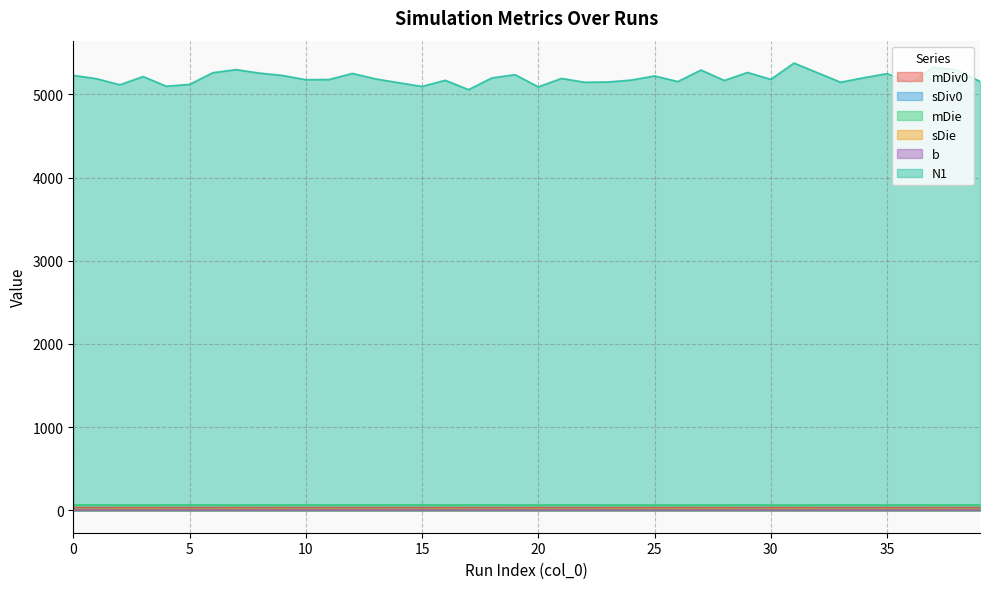

Reading left to right, list all the values displayed in this chart.

mDiv0: 0=34.1	1=33.8	2=33.8	3=33.8	4=33.8	5=33.8	6=34.2	7=33.9	8=34.1	9=34.0	10=33.9	11=34.1	12=33.8	13=33.8	14=33.8	15=33.9	16=33.6	17=34.0	18=34.0	19=33.8	20=33.8	21=34.1	22=33.7	23=33.8	24=34.1	25=33.6	26=33.9	27=34.1	28=33.6	29=34.0	30=33.9	31=33.7	32=33.9	33=33.7	34=34.0	35=33.8	36=33.8	37=34.0	38=34.0	39=33.6
sDiv0: 0=8.7	1=8.6	2=8.6	3=8.7	4=8.7	5=8.7	6=8.7	7=8.7	8=8.6	9=8.7	10=8.7	11=8.7	12=8.8	13=8.7	14=8.6	15=8.7	16=8.6	17=8.7	18=8.8	19=8.7	20=8.6	21=8.6	22=8.6	23=8.7	24=8.7	25=8.6	26=8.7	27=8.7	28=8.6	29=8.7	30=8.7	31=8.5	32=8.7	33=8.7	34=8.8	35=8.7	36=8.7	37=8.7	38=8.7	39=8.7
mDie: 0=65.8	1=66.2	2=65.8	3=65.6	4=66.1	5=66.4	6=65.8	7=65.5	8=65.9	9=65.6	10=66.1	11=65.7	12=66.2	13=66.2	14=66.2	15=66.4	16=65.8	17=66.4	18=66.0	19=65.7	20=66.0	21=66.0	22=66.1	23=65.9	24=65.8	25=65.8	26=65.5	27=65.6	28=65.7	29=66.0	30=65.7	31=64.8	32=65.8	33=66.3	34=66.1	35=65.6	36=66.1	37=65.5	38=65.8	39=66.3
sDie: 0=11.5	1=10.6	2=12.7	3=13.4	4=11.8	5=11.2	6=11.3	7=12.6	8=11.4	9=12.3	10=11.2	11=12.2	12=11.6	13=11.3	14=10.8	15=11.4	16=13.1	17=10.9	18=11.4	19=12.3	20=12.3	21=11.2	22=11.4	23=12.5	24=12.1	25=12.8	26=13.0	27=11.9	28=12.6	29=10.8	30=12.3	31=13.6	32=11.5	33=11.7	34=11.3	35=12.2	36=11.2	37=11.9	38=11.8	39=12.0
b: 0=10.0	1=10.0	2=10.0	3=10.0	4=10.0	5=10.0	6=10.0	7=10.0	8=10.0	9=10.0	10=10.0	11=10.0	12=10.0	13=10.0	14=10.0	15=10.0	16=10.0	17=10.0	18=10.0	19=10.0	20=10.0	21=10.0	22=10.0	23=10.0	24=10.0	25=10.0	26=10.0	27=10.0	28=10.0	29=10.0	30=10.0	31=10.0	32=10.0	33=10.0	34=10.0	35=10.0	36=10.0	37=10.0	38=10.0	39=10.0
N1: 0=5227.7	1=5188.3	2=5114.7	3=5214.0	4=5097.8	5=5119.5	6=5259.9	7=5296.9	8=5255.7	9=5226.7	10=5176.3	11=5177.9	12=5251.8	13=5185.8	14=5139.5	15=5095.0	16=5168.7	17=5056.5	18=5197.1	19=5236.4	20=5089.9	21=5191.5	22=5144.9	23=5148.6	24=5171.5	25=5221.4	26=5153.7	27=5292.4	28=5166.6	29=5262.9	30=5180.0	31=5376.0	32=5261.0	33=5145.7	34=5199.6	35=5248.9	36=5141.8	37=5325.3	38=5290.4	39=5155.3